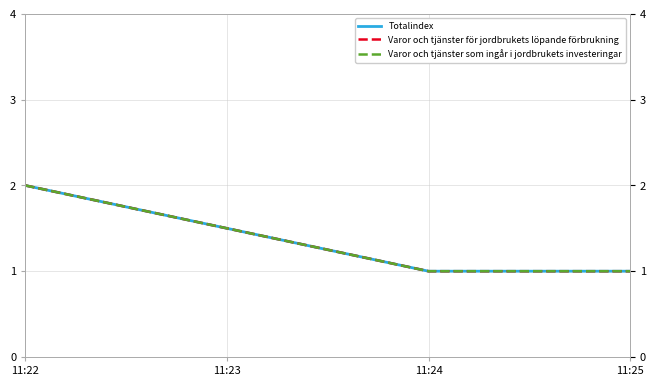

The value of Varor och tjänster som ingår i jordbrukets investeringar at 11:24 is 1. True or false?

True